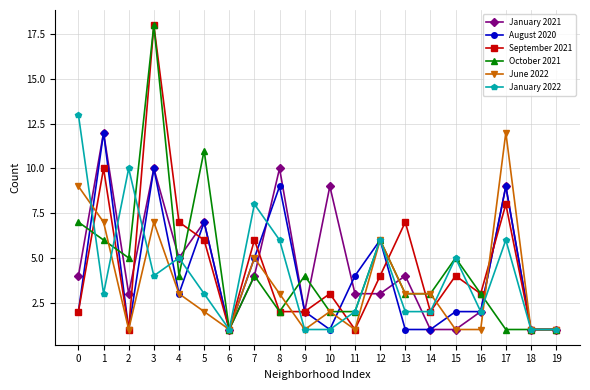

True or false: June 2022 has a value of 3 at 10.

False